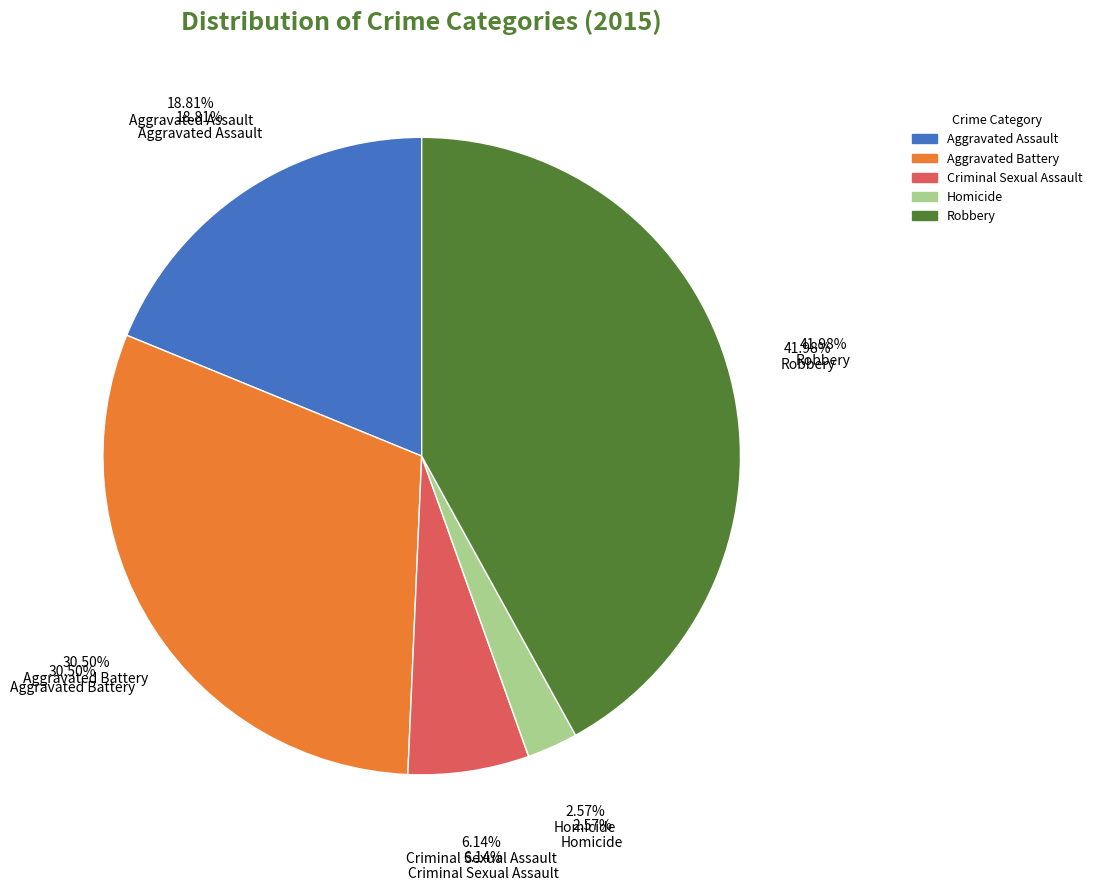

Is it true that Aggravated Assault is 19% of the pie?

True